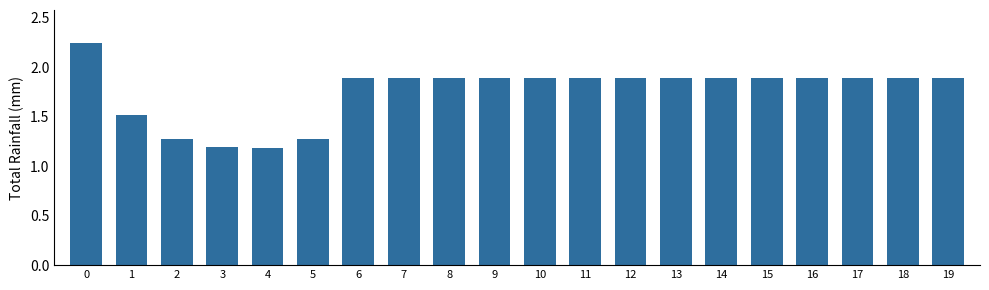

Count the values in the range 1 to 2.

19